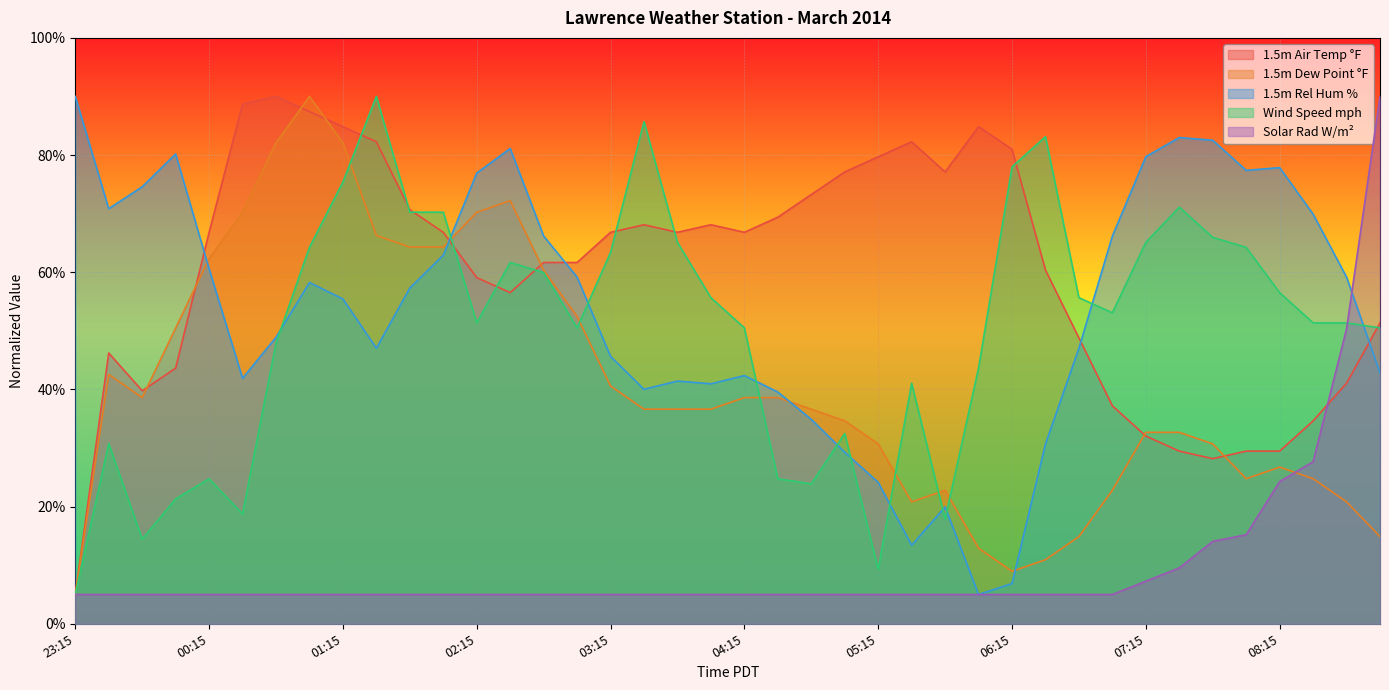

Is the value of 1.5m Air Temp °F at 01:45 greater than the value of Wind Speed mph at 00:30?

Yes